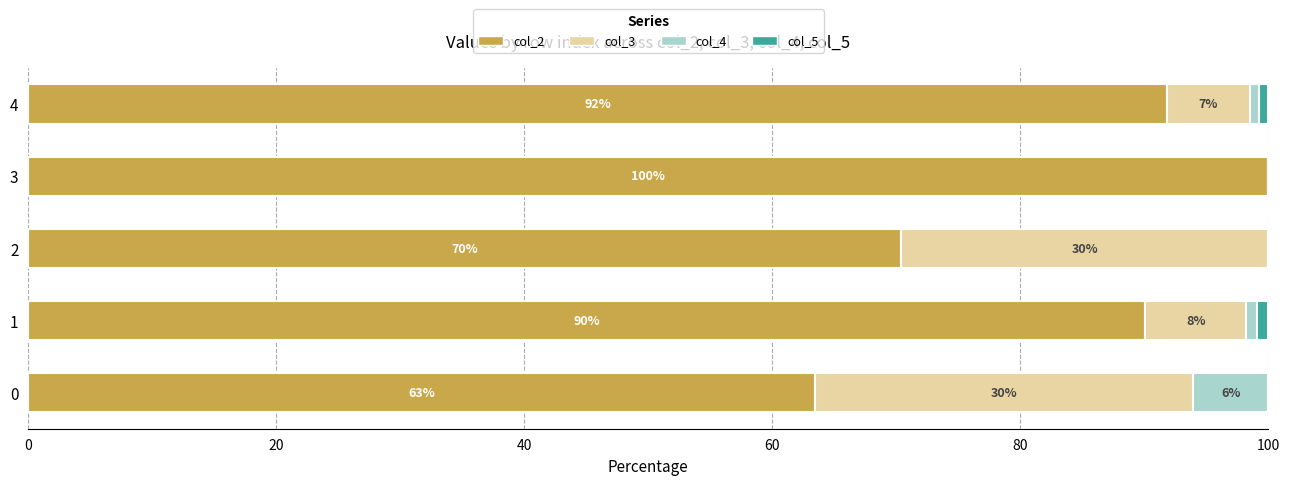

At how many categories does at least one series exceed 19?

5